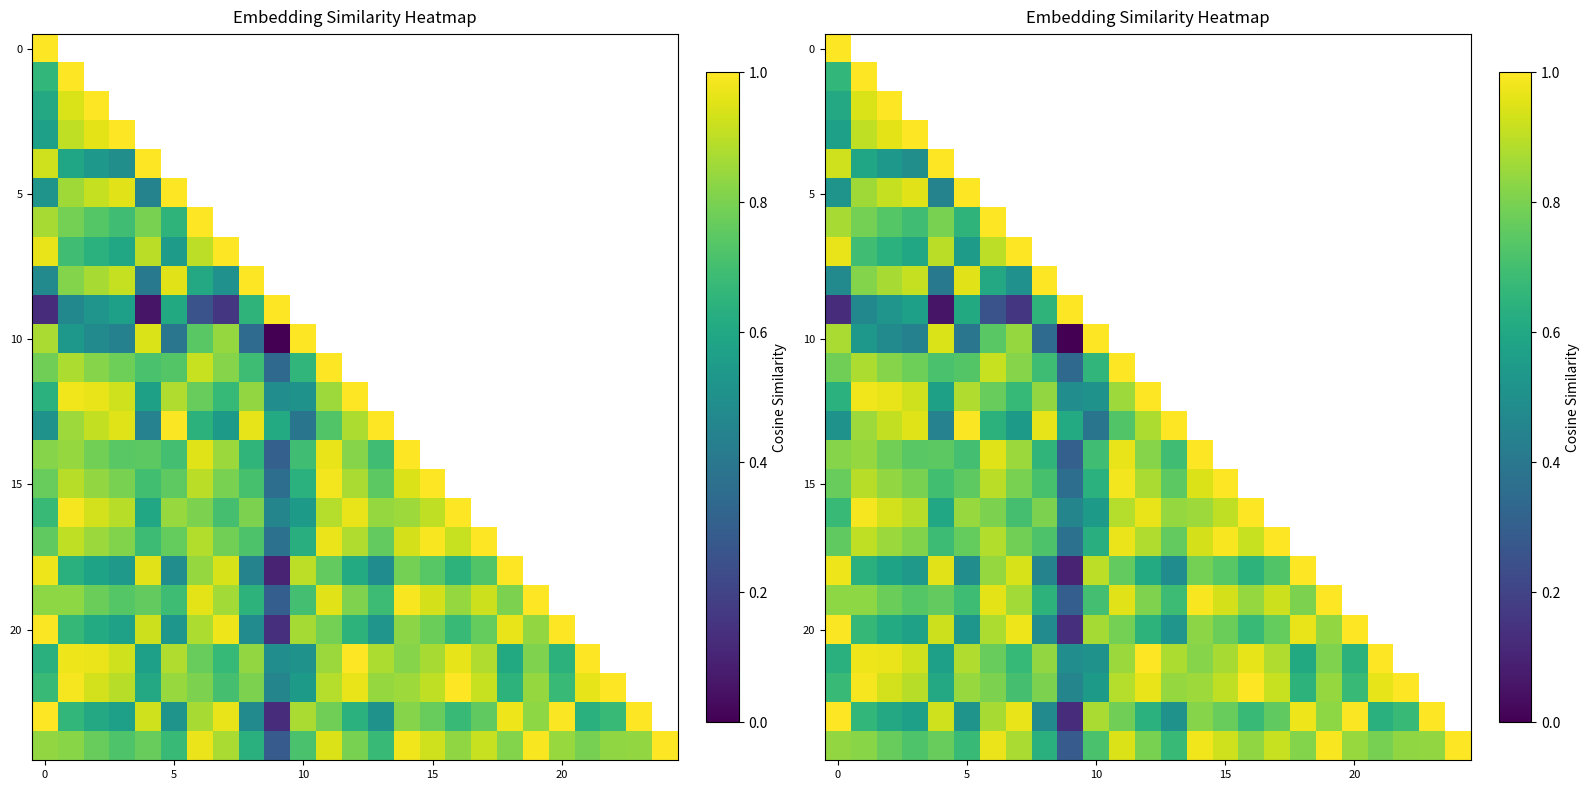

How many series are shown in this chart?

25